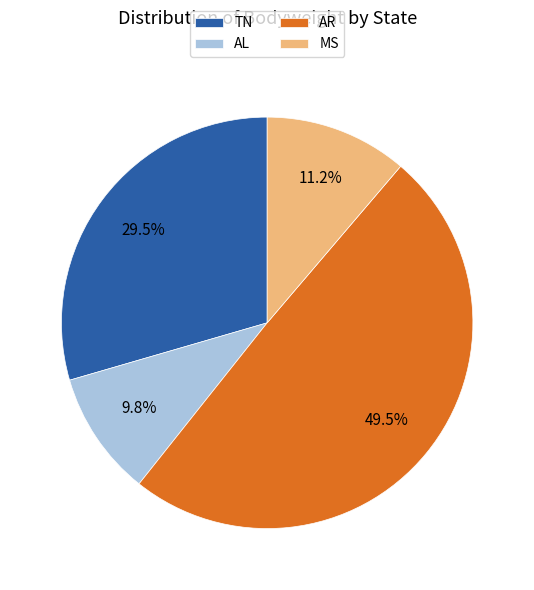

How many slices are in this pie chart?

4